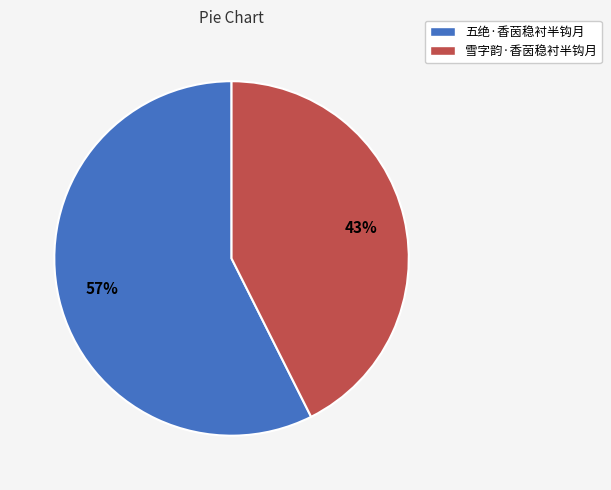

Which has a higher value, 雪字韵·香茵稳衬半钩月 or 五绝·香茵稳衬半钩月?

五绝·香茵稳衬半钩月